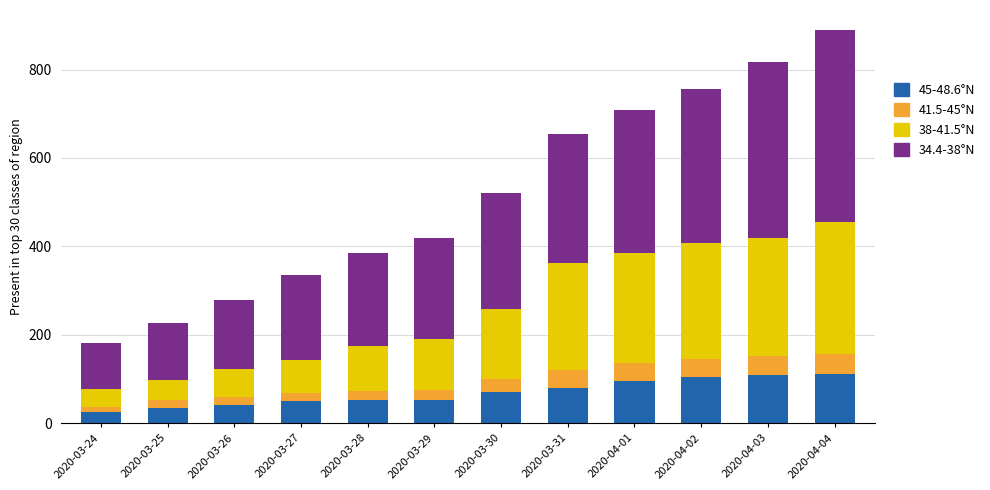

Count the number of categories in the chart.

12